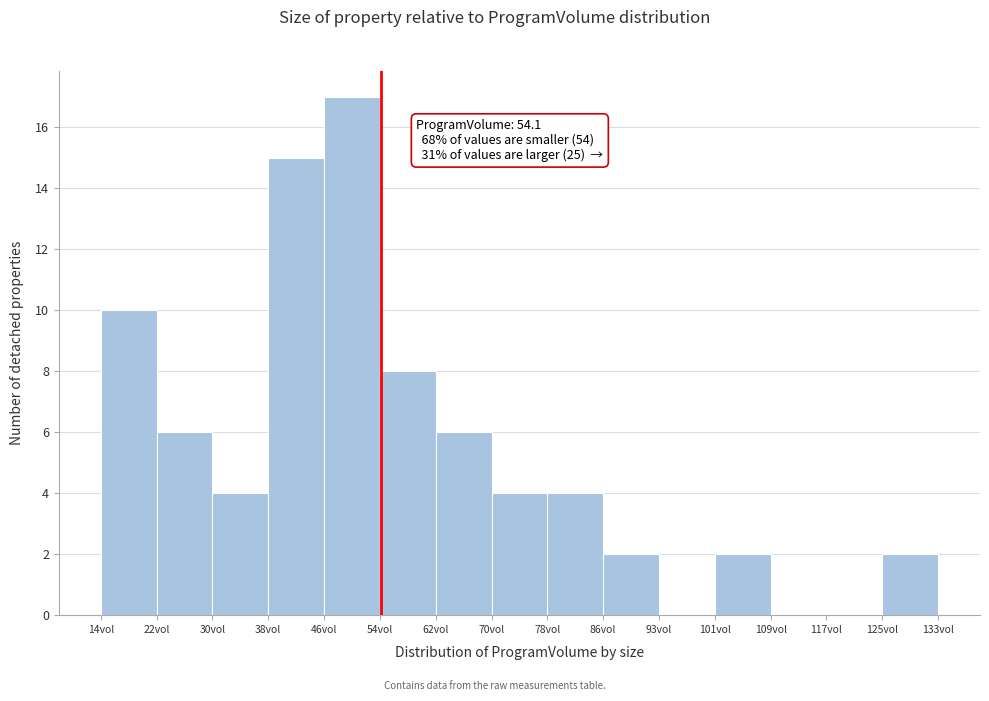

Over which range of the x-axis is the bar tallest?

46 to 54